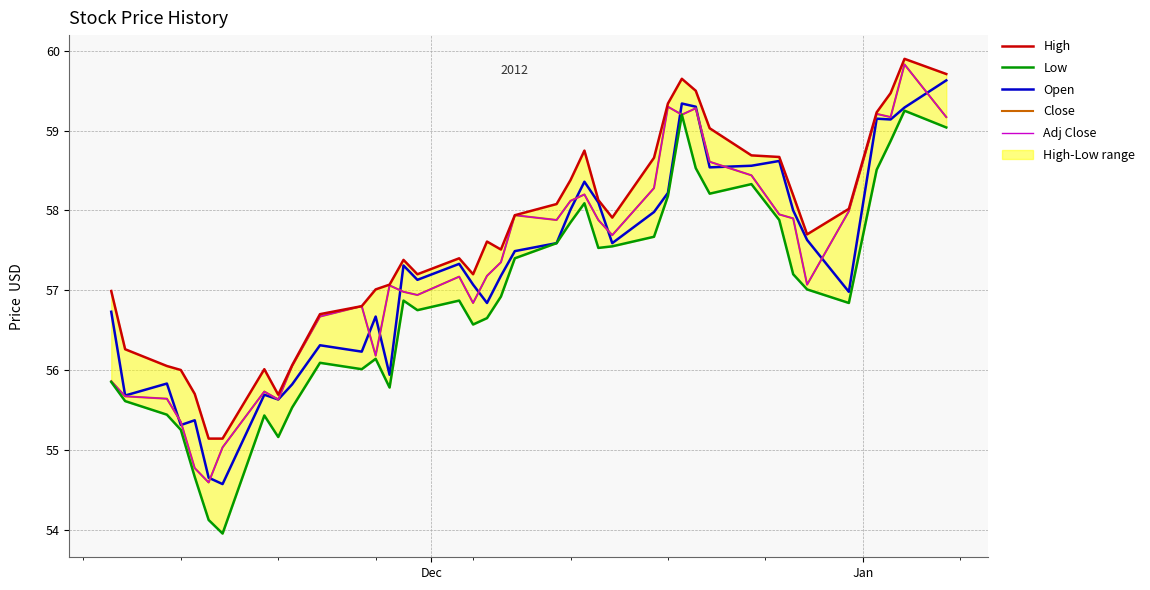

True or false: Adj Close has more than 0 points higher than both neighbors.

True